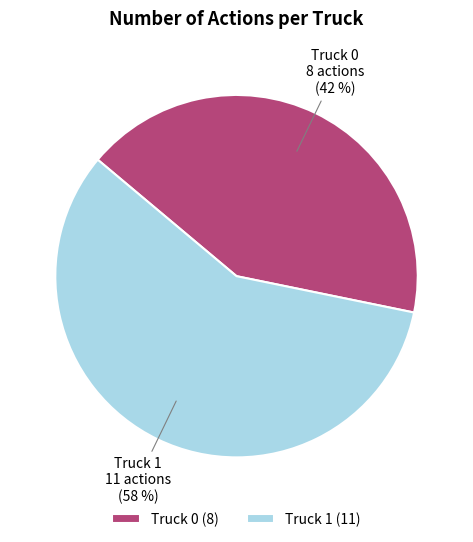

Rank the categories by value from lowest to highest.

Truck 0, Truck 1